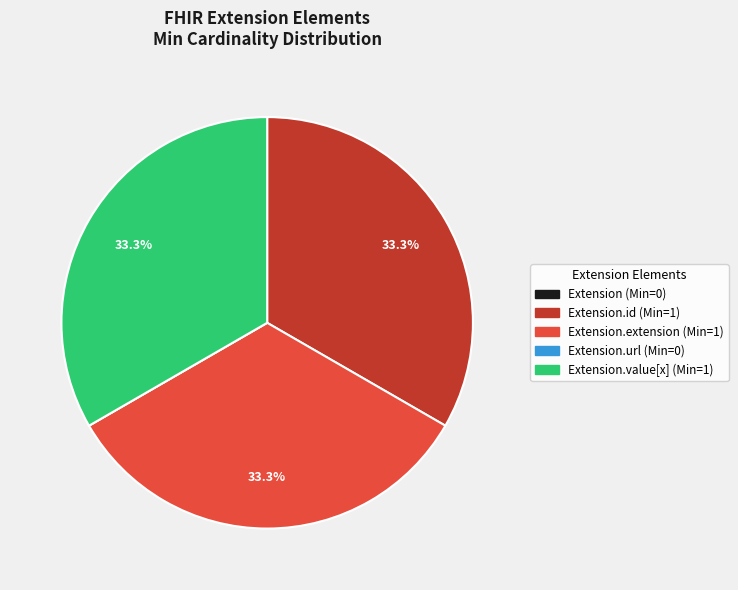

Is there a majority slice in this chart?

No